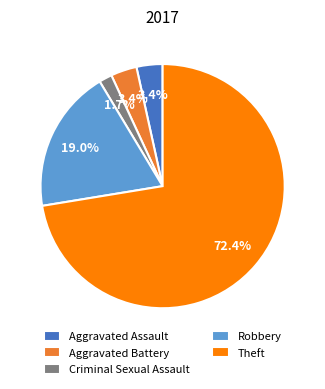

Which slice represents more than half of the pie?

Theft